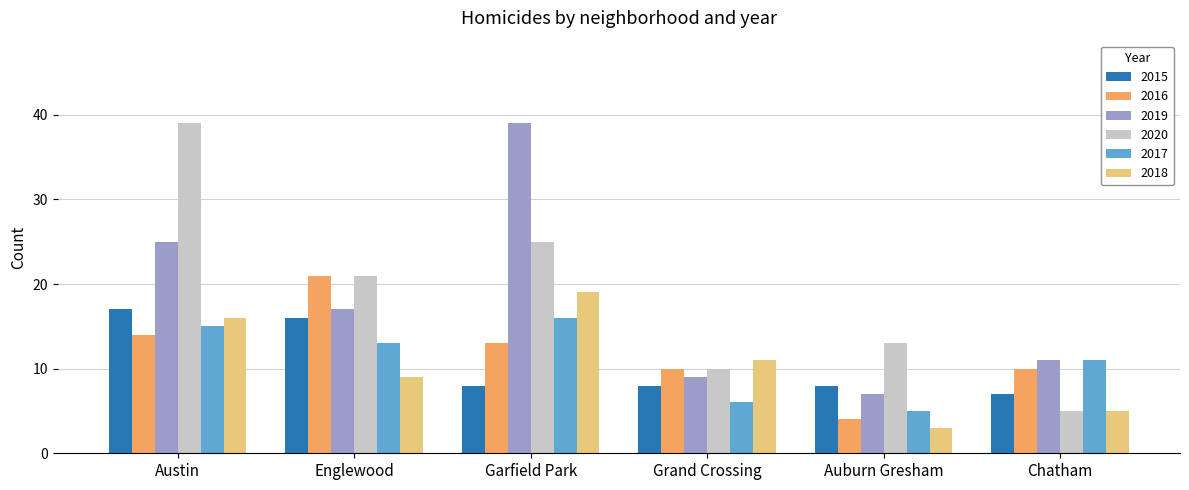

Is it true that 2020 equals 10 at Grand Crossing?

True